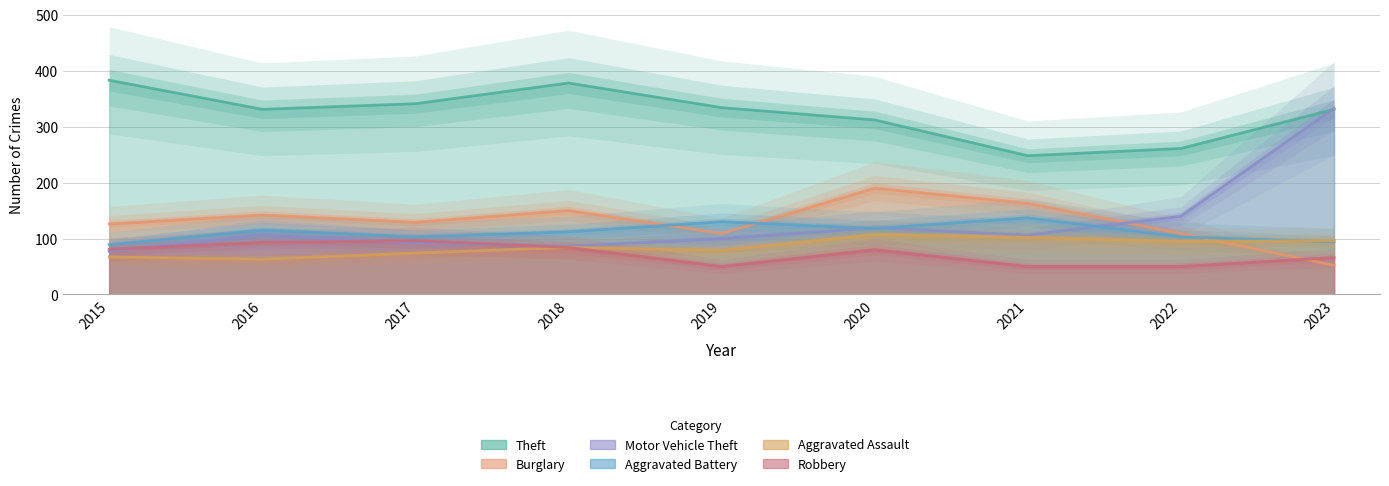

Where does the Aggravated Assault series first go above 84?

2020